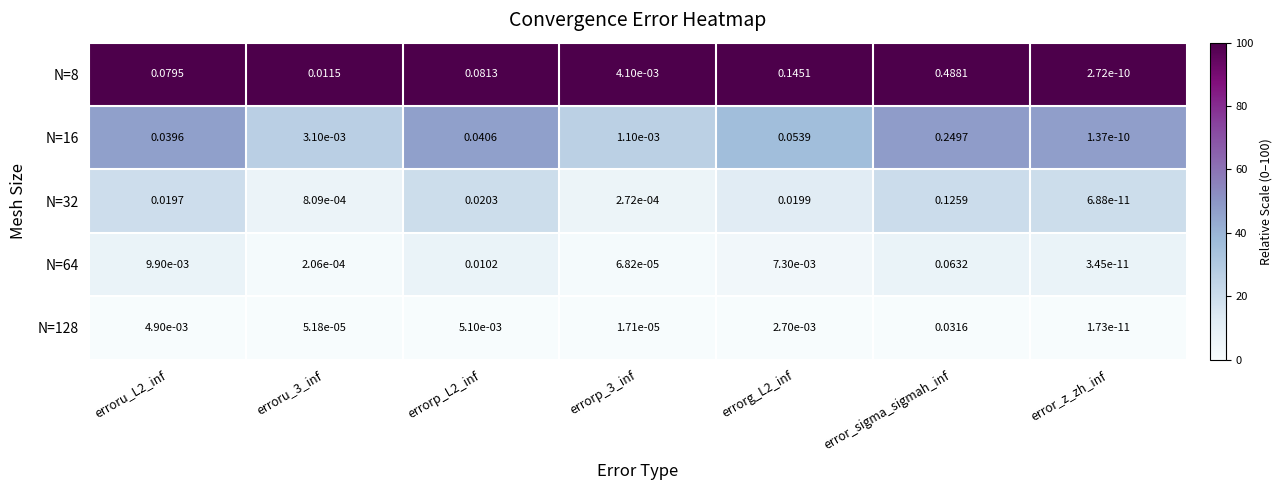

At which label does N=64 reach its peak?

error_sigma_sigmah_inf